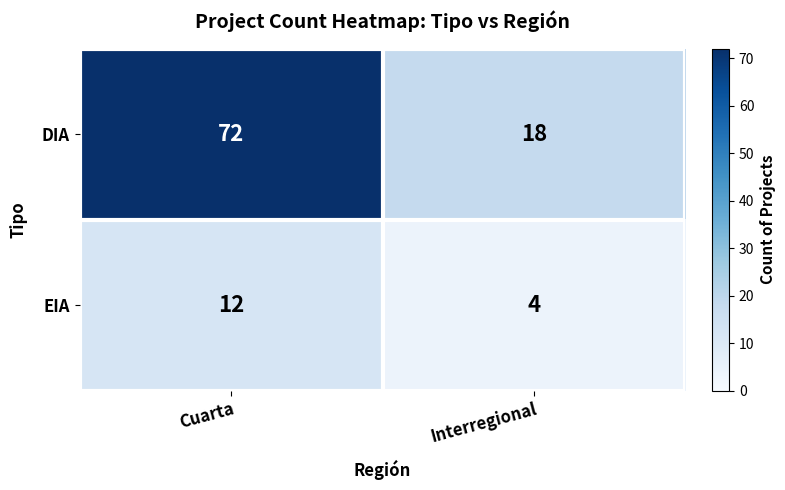

At which category is the sum across all series the highest?

Cuarta